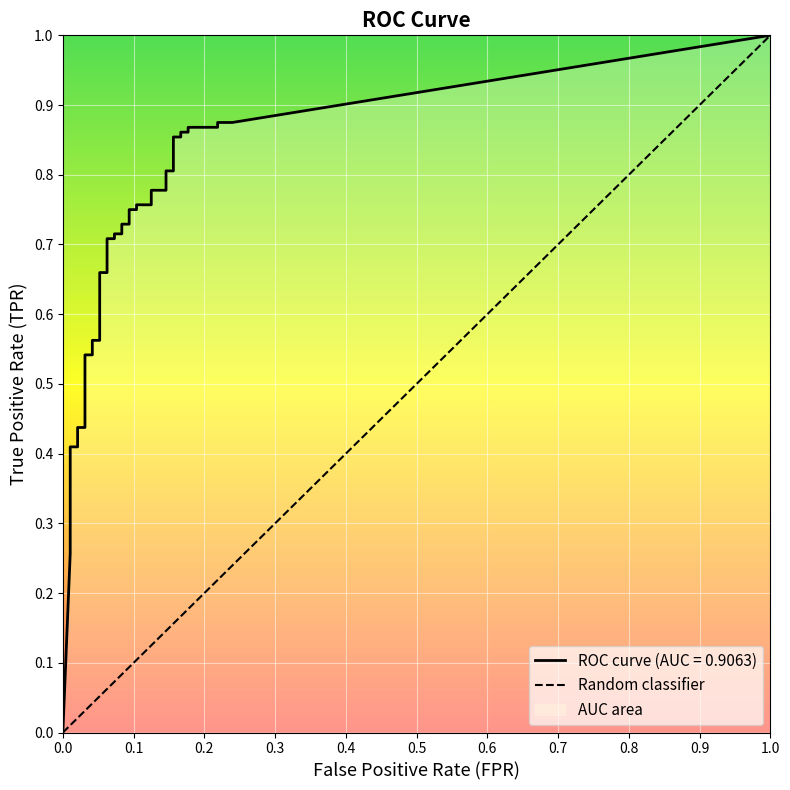

What is the label of the 29th point from the left?

28